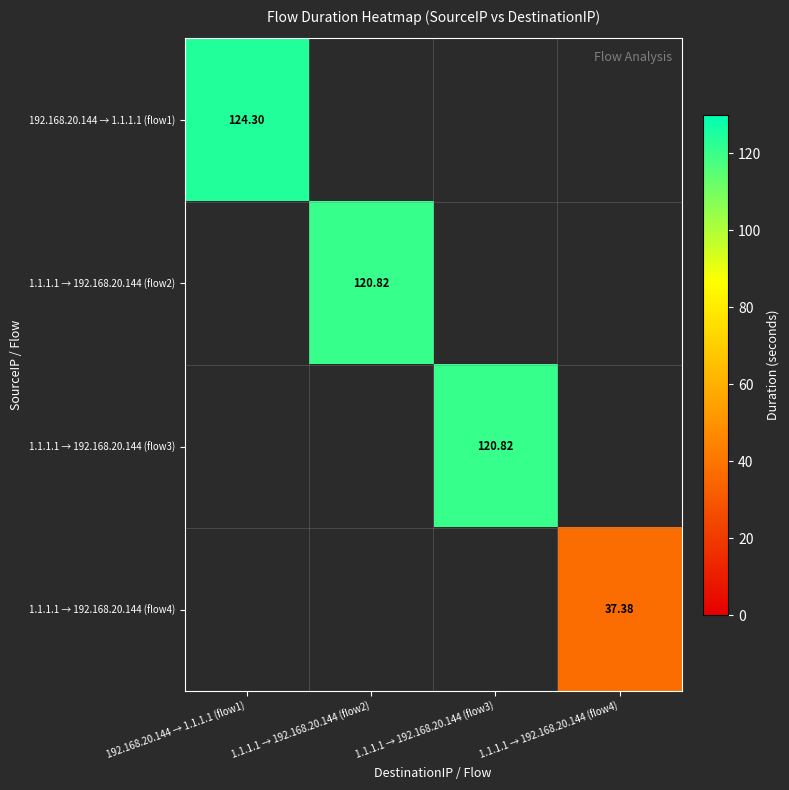

Which label corresponds to the smallest value in the chart?

1.1.1.1 → 192.168.20.144 (flow4)